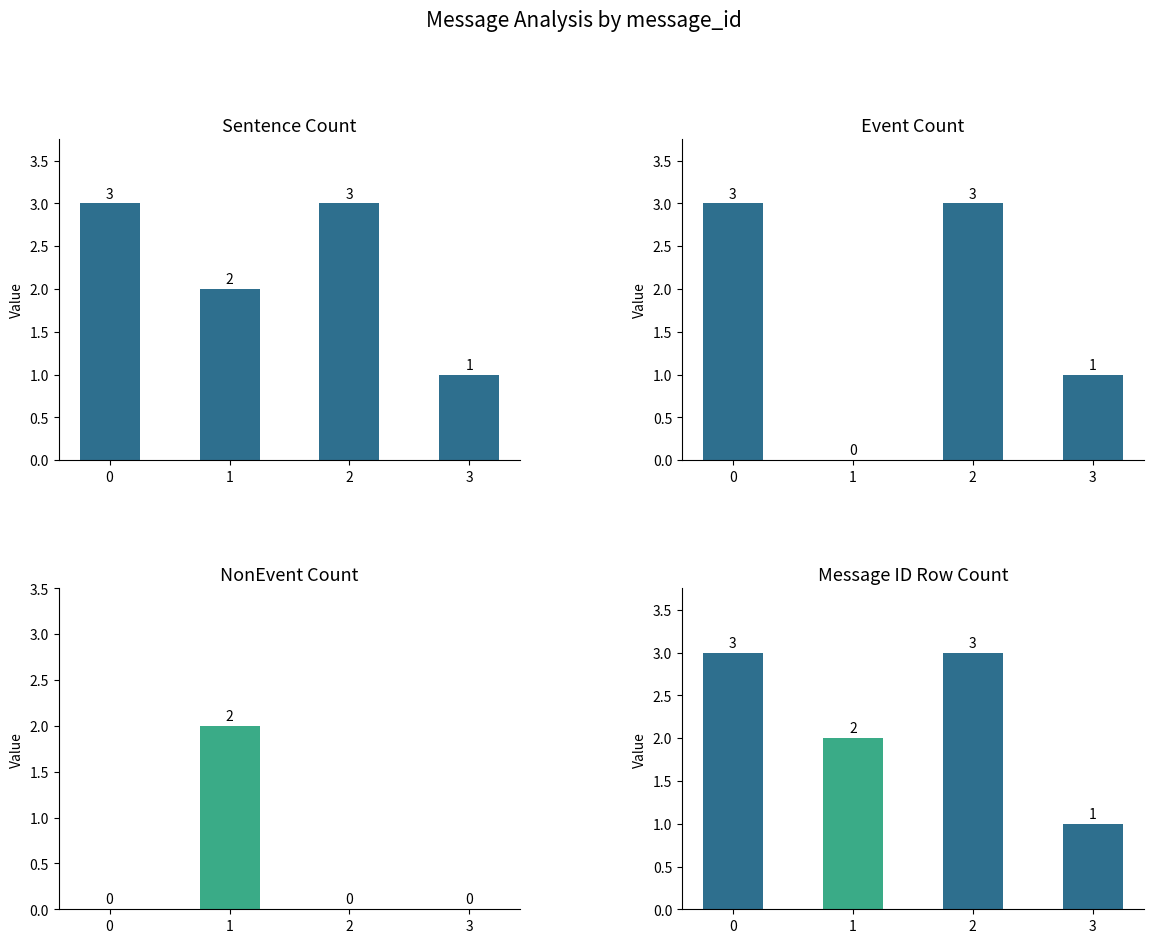

What is the difference between the highest and lowest values at 0?

3